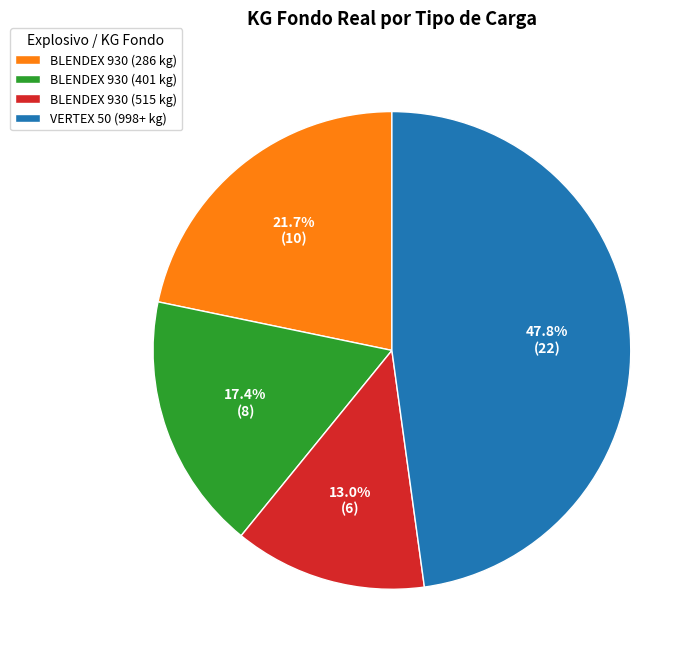

What percentage is NOT represented by VERTEX 50 (998+ kg)?

52.2%